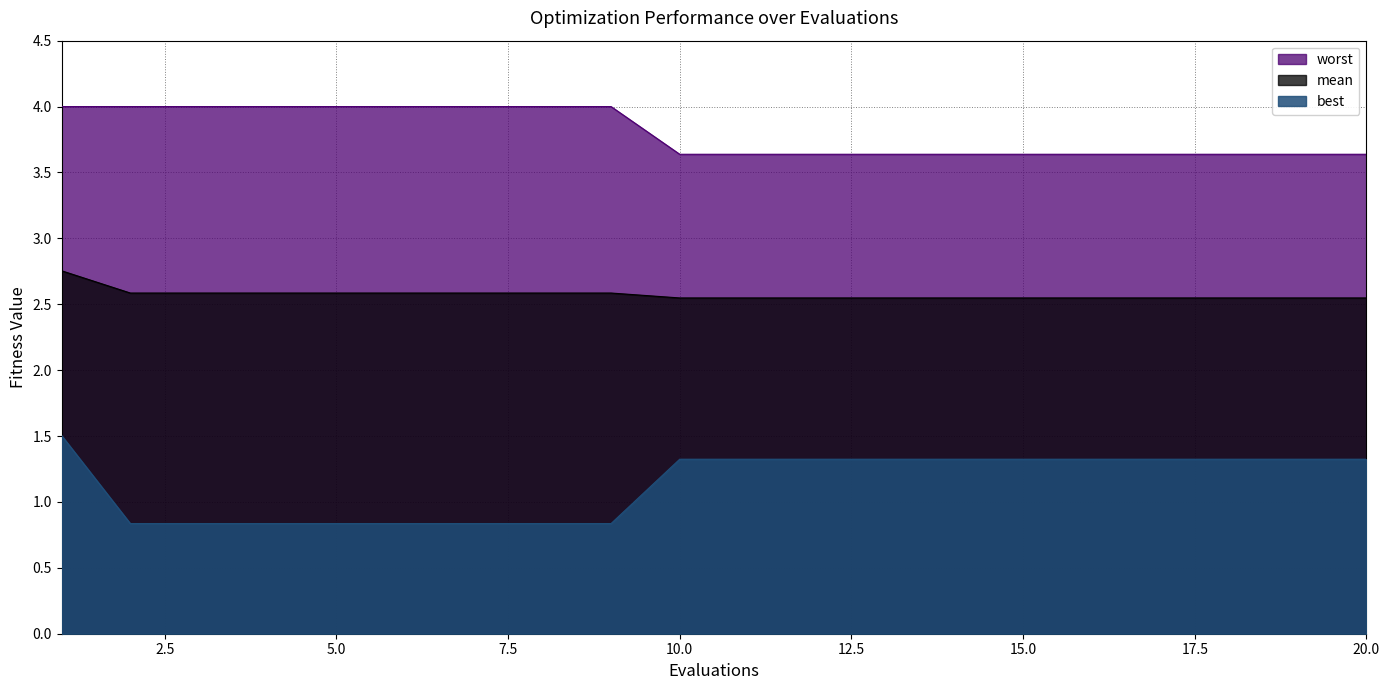

What are all the series names shown in the legend?

worst, mean, best